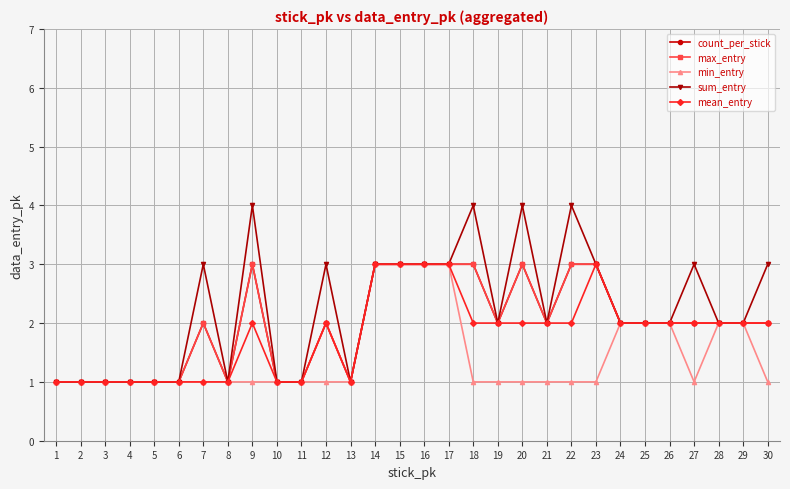

What is the value of the mean_entry point at the 3rd from the left?

1